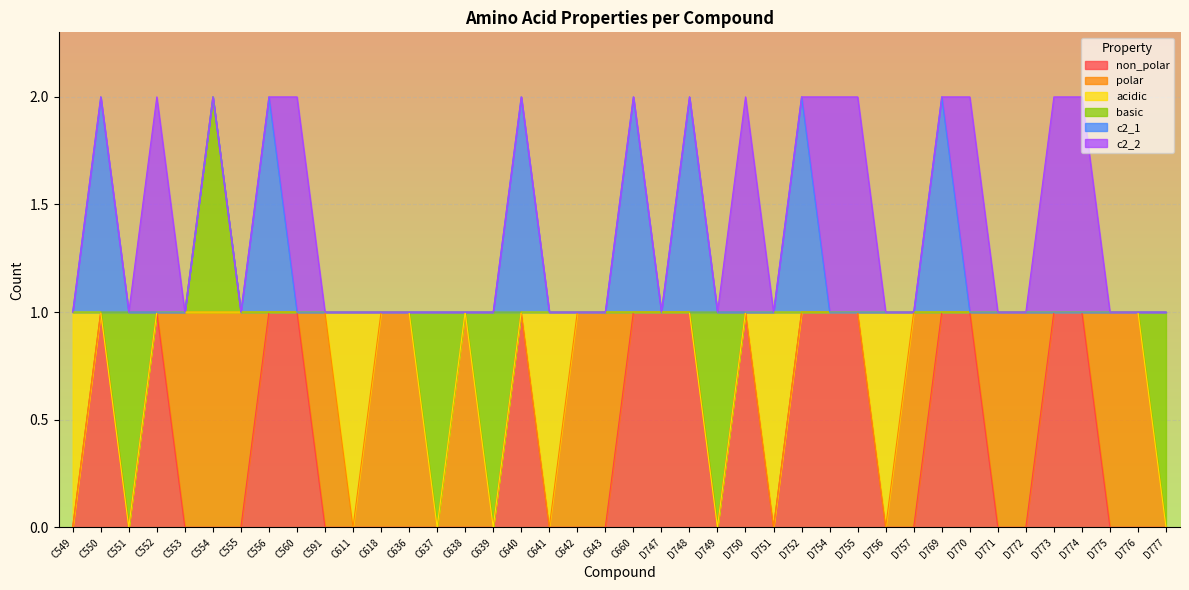

True or false: polar and c2_2 intersect in this chart.

True